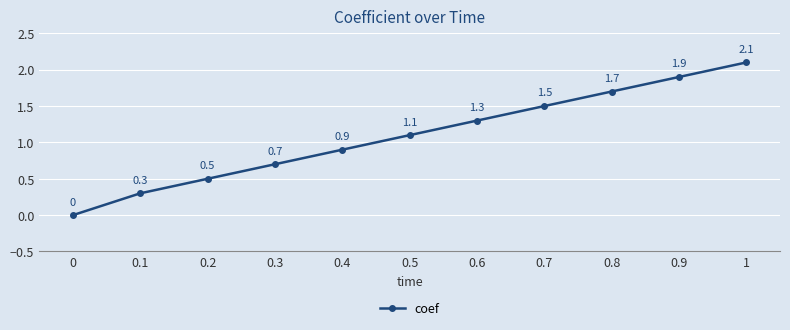

What is the difference between the maximum and minimum values?

2.1